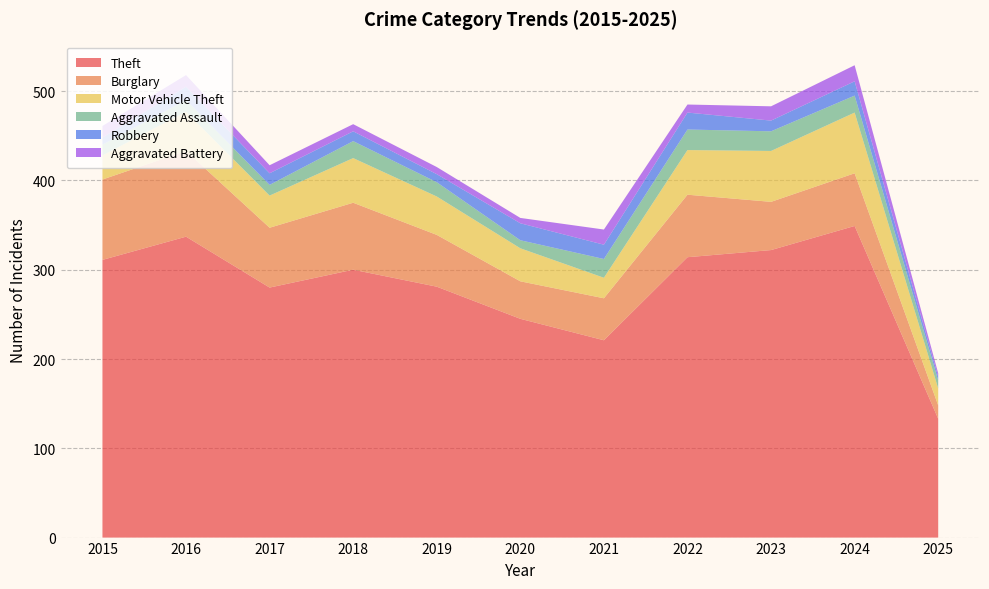

Reading left to right, transcribe all the data shown in this chart.

Theft: 311	337	280	300	281	245	221	314	322	349	133
Burglary: 90	96	67	75	58	42	47	70	54	59	15
Motor Vehicle Theft: 27	44	36	50	43	37	23	50	57	68	19
Aggravated Assault: 12	13	12	19	16	9	21	23	22	19	9
Robbery: 8	15	13	11	9	19	16	19	12	16	4
Aggravated Battery: 13	13	9	8	8	6	17	9	16	18	4